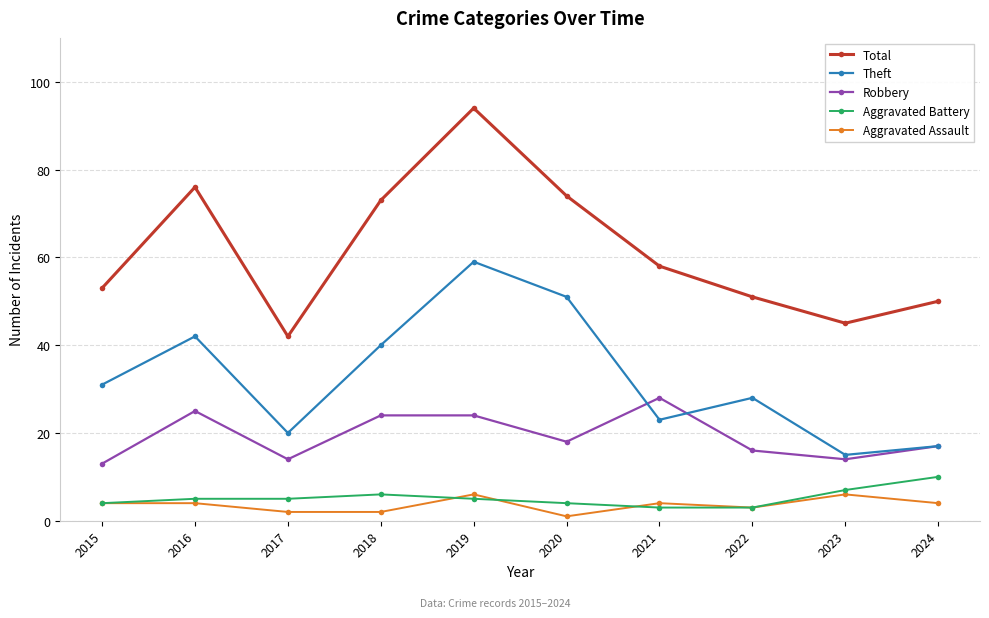

True or false: Total and Aggravated Assault intersect in this chart.

False